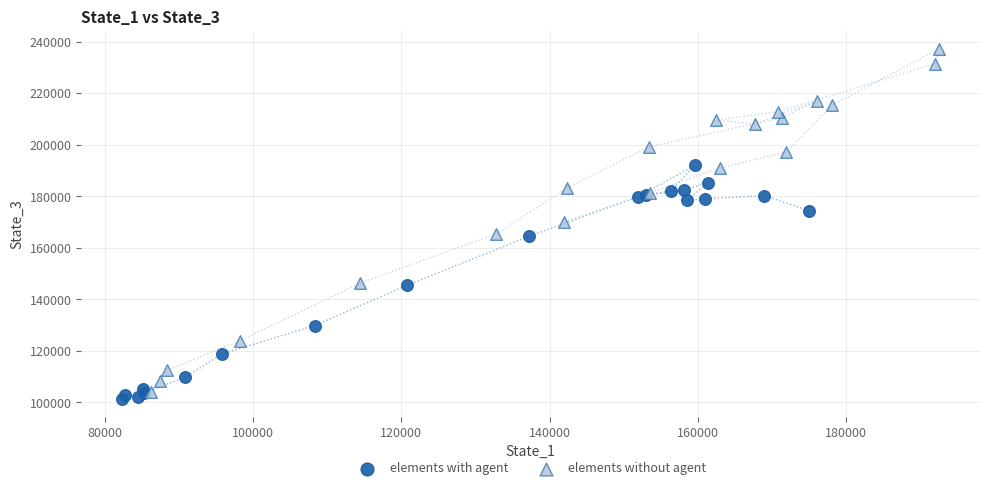

Which series contains the highest Y value?

elements without agent